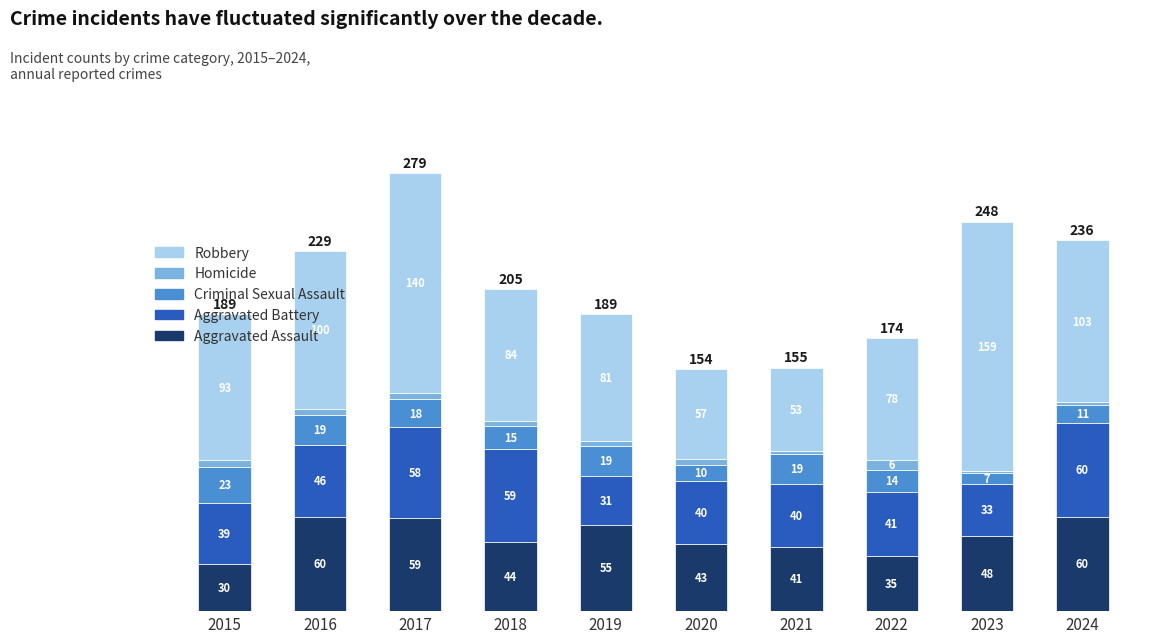

The Aggravated Assault series shows 48 at 2023. True or false?

True